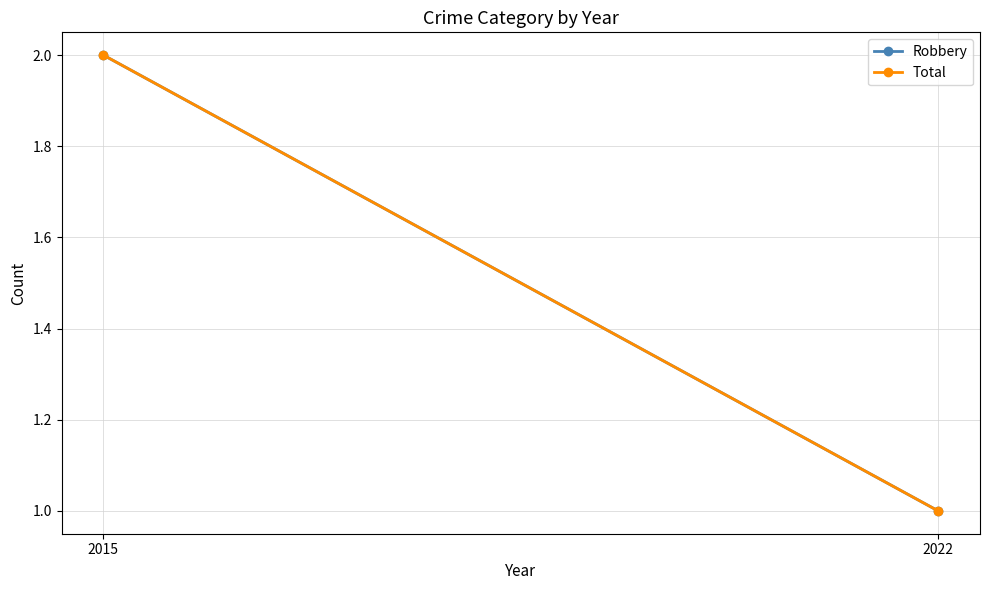

Between 2022 and 2015, which is larger?

2015